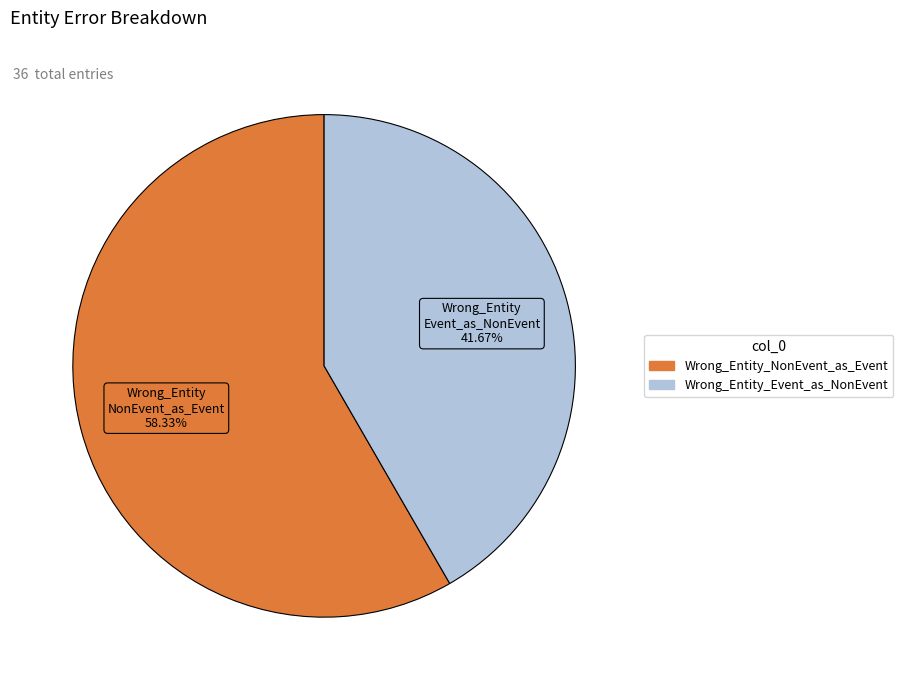

To the nearest percent, what is the combined percentage of Wrong_Entity_Event_as_NonEvent and Wrong_Entity_NonEvent_as_Event?

100%